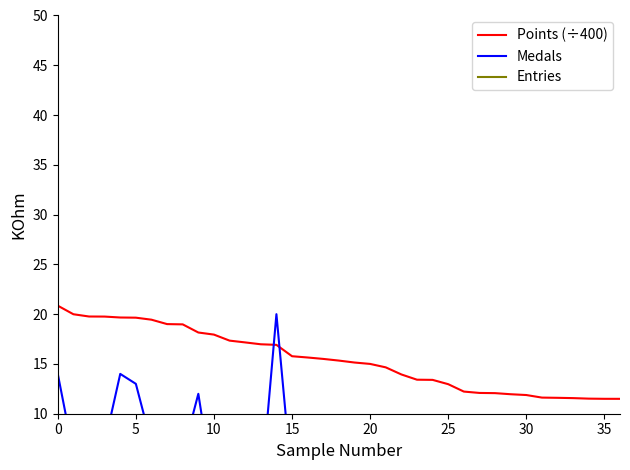

What is the lowest value of the Points (÷400) series?

11.5